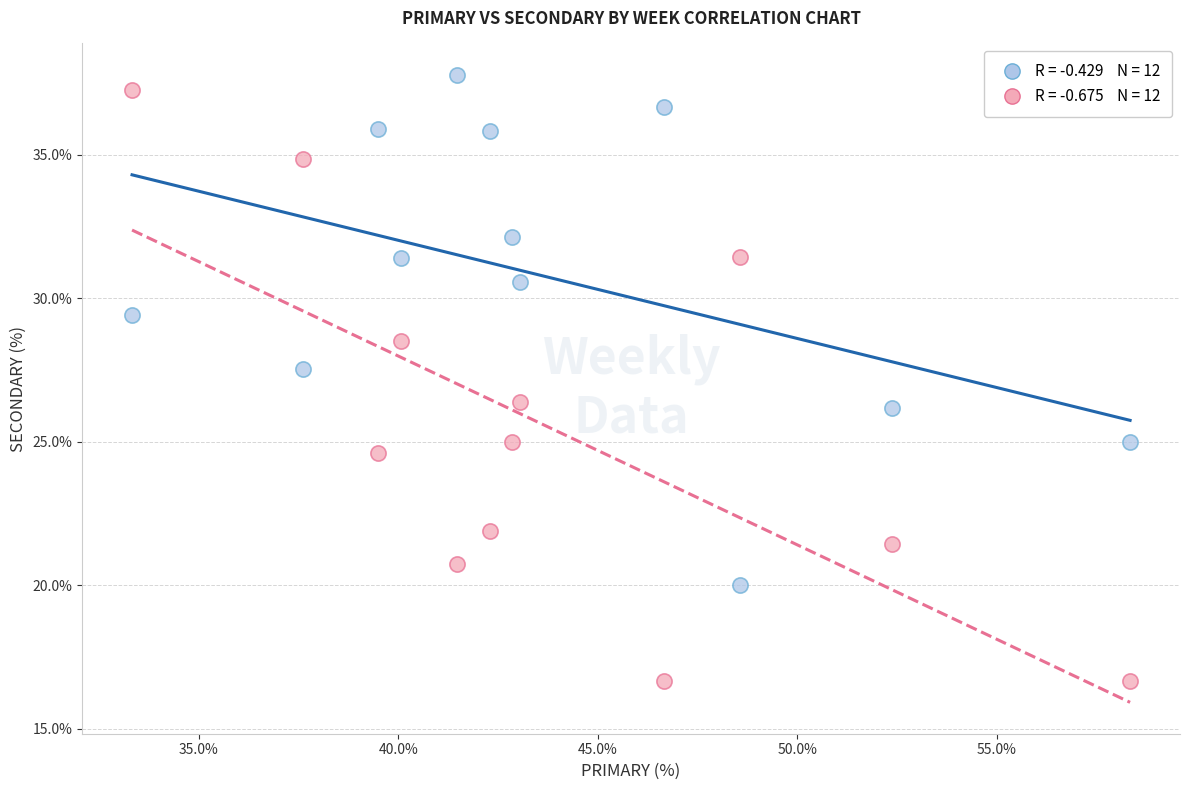

Across all data points, what is the range of Y values (max minus min)?

21.1